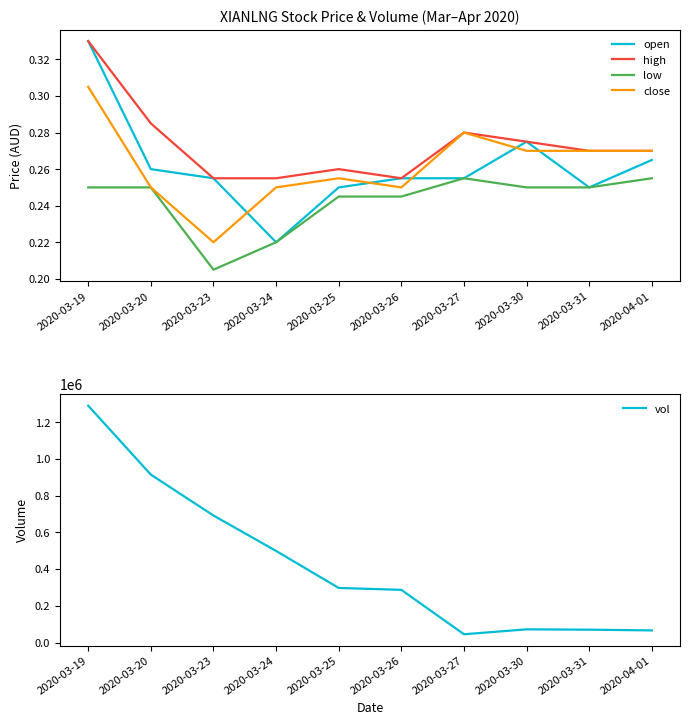

At which label does close reach its peak?

2020-03-19